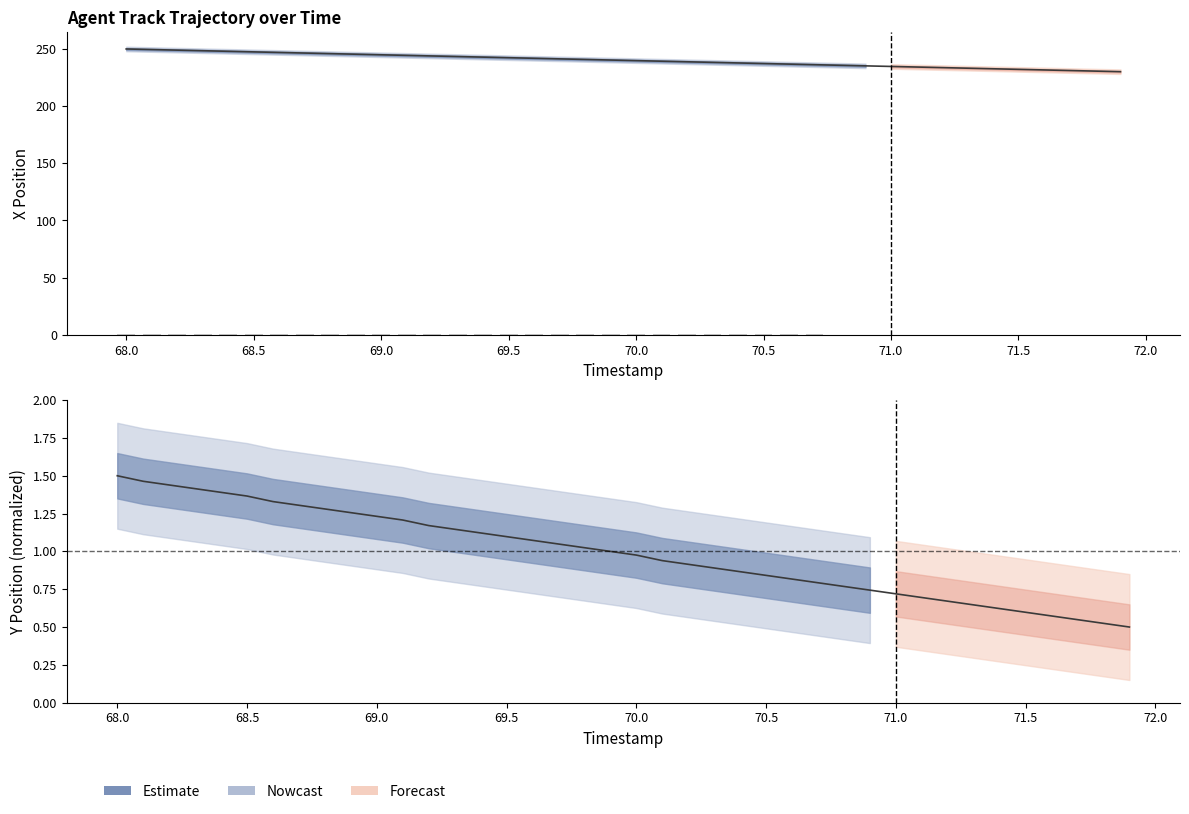

At which category is the sum across all series the highest?

68.0